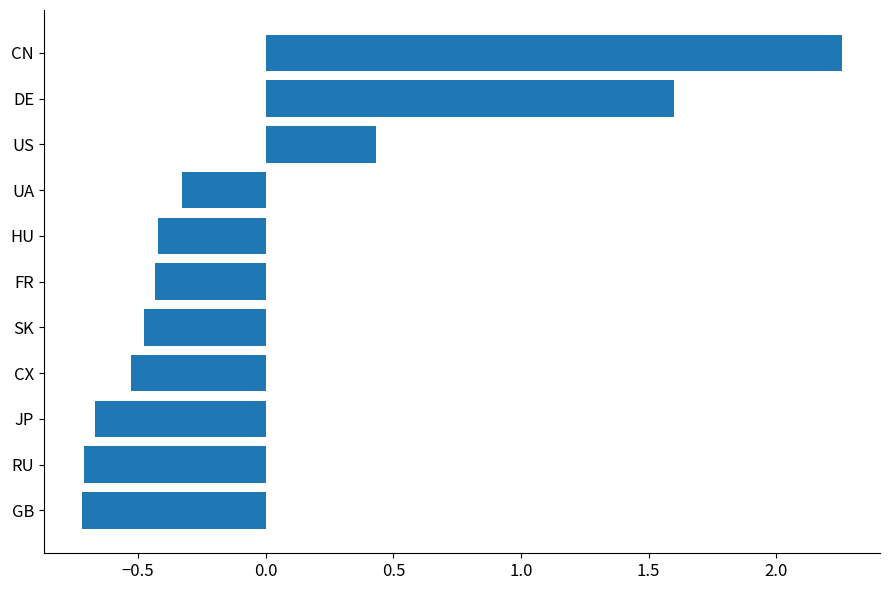

Which label corresponds to the largest value in the chart?

CN